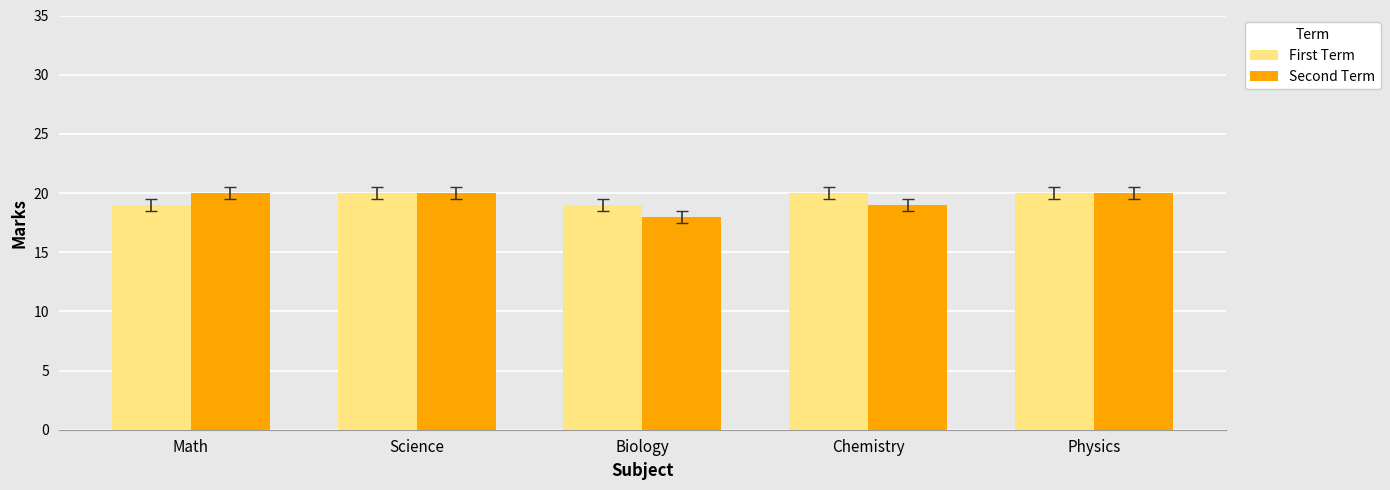

What are all the series names shown in the legend?

First Term, Second Term